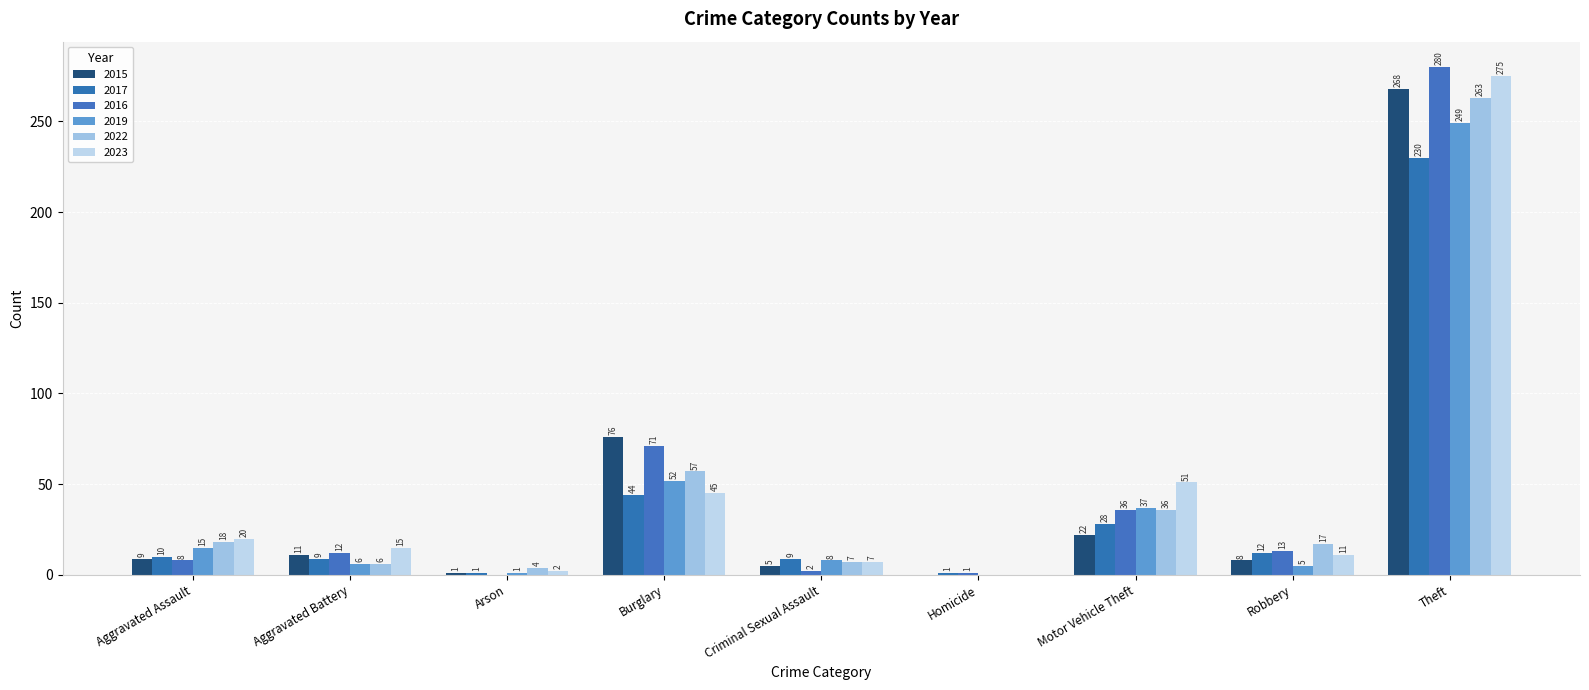

Reading left to right, what are all the values shown in this chart?

2015: Aggravated Assault=9	Aggravated Battery=11	Arson=1	Burglary=76	Criminal Sexual Assault=5	Homicide=0	Motor Vehicle Theft=22	Robbery=8	Theft=268
2017: Aggravated Assault=10	Aggravated Battery=9	Arson=1	Burglary=44	Criminal Sexual Assault=9	Homicide=1	Motor Vehicle Theft=28	Robbery=12	Theft=230
2016: Aggravated Assault=8	Aggravated Battery=12	Arson=0	Burglary=71	Criminal Sexual Assault=2	Homicide=1	Motor Vehicle Theft=36	Robbery=13	Theft=280
2019: Aggravated Assault=15	Aggravated Battery=6	Arson=1	Burglary=52	Criminal Sexual Assault=8	Homicide=0	Motor Vehicle Theft=37	Robbery=5	Theft=249
2022: Aggravated Assault=18	Aggravated Battery=6	Arson=4	Burglary=57	Criminal Sexual Assault=7	Homicide=0	Motor Vehicle Theft=36	Robbery=17	Theft=263
2023: Aggravated Assault=20	Aggravated Battery=15	Arson=2	Burglary=45	Criminal Sexual Assault=7	Homicide=0	Motor Vehicle Theft=51	Robbery=11	Theft=275